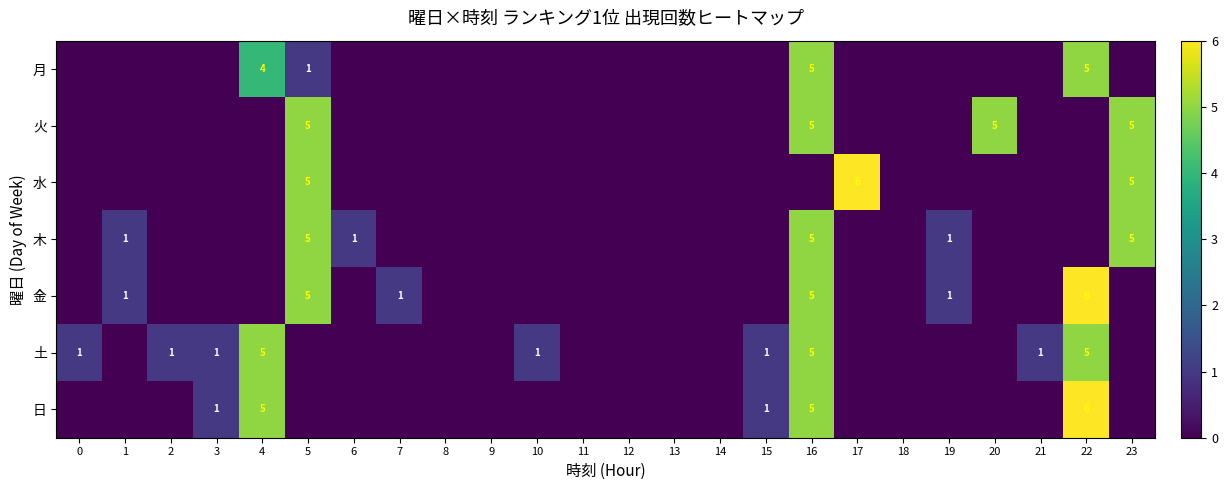

True or false: 土 has a value of 1 at 0.

True